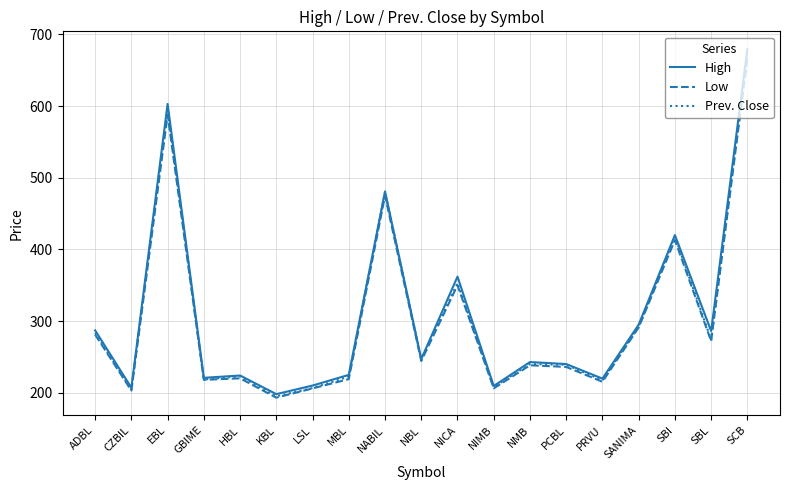

True or false: Prev. Close has more than 0 points higher than both neighbors.

True